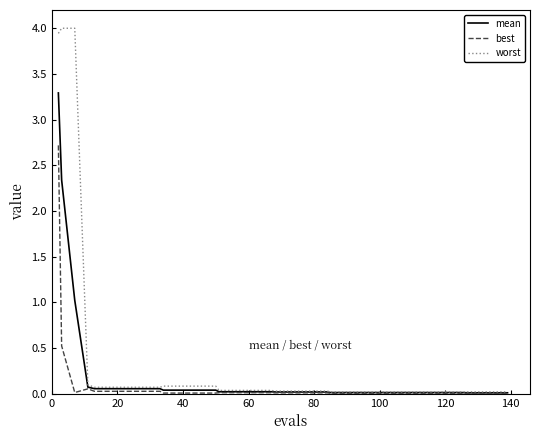

What is the highest value of the worst series?

4.0